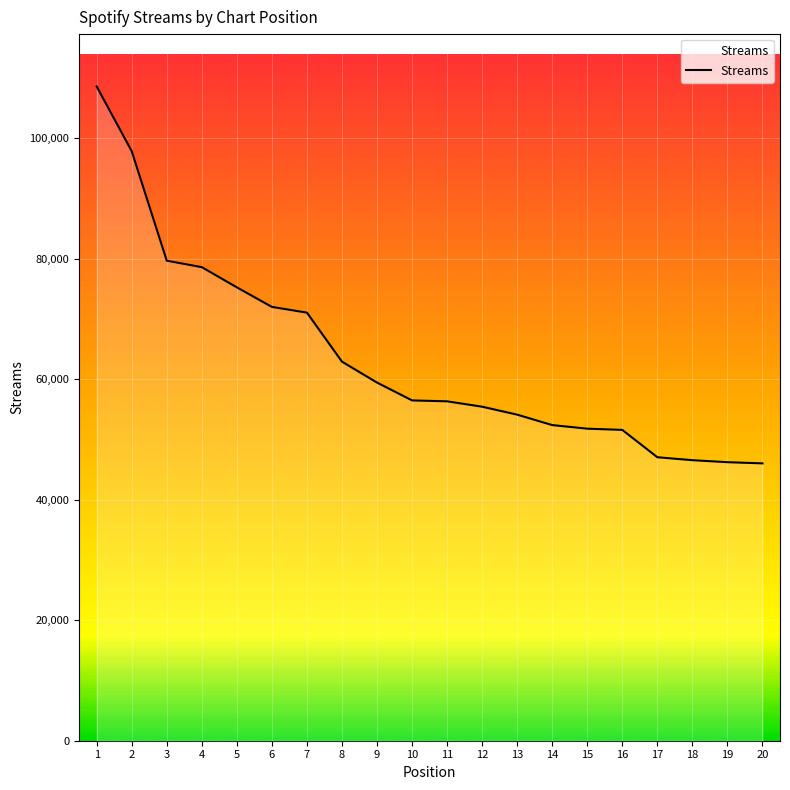

The value at 17 is 23244. True or false?

False